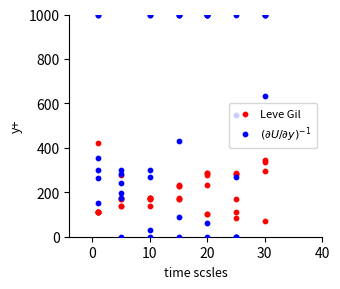

Which series contains the lowest Y value?

$(\partial U/\partial y)^{-1}$